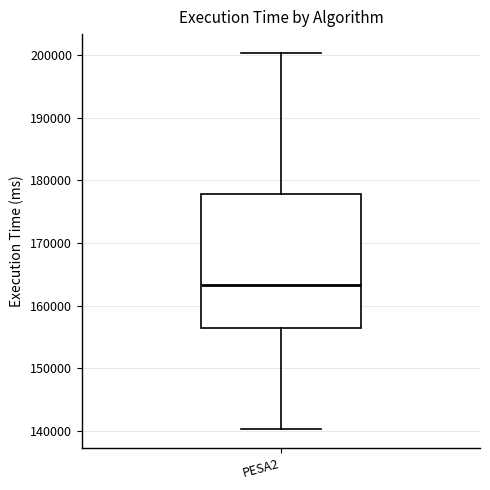

Where does the median line of the box for PESA2 sit on the y-axis? The values are not printed on the chart, so give them approximately, as read against the axis.

163000